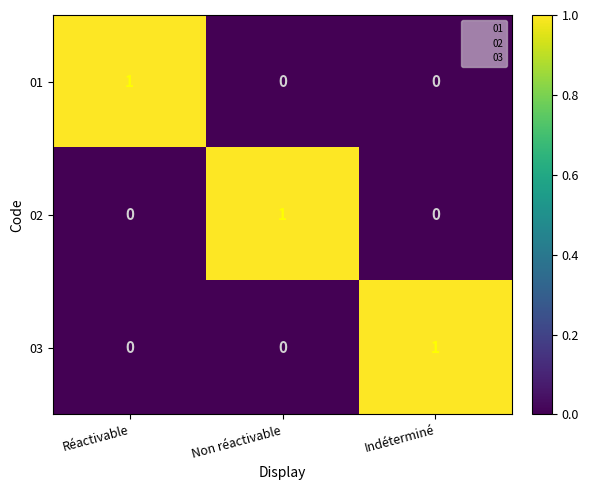

How many 01 values are between 0 and 1?

3